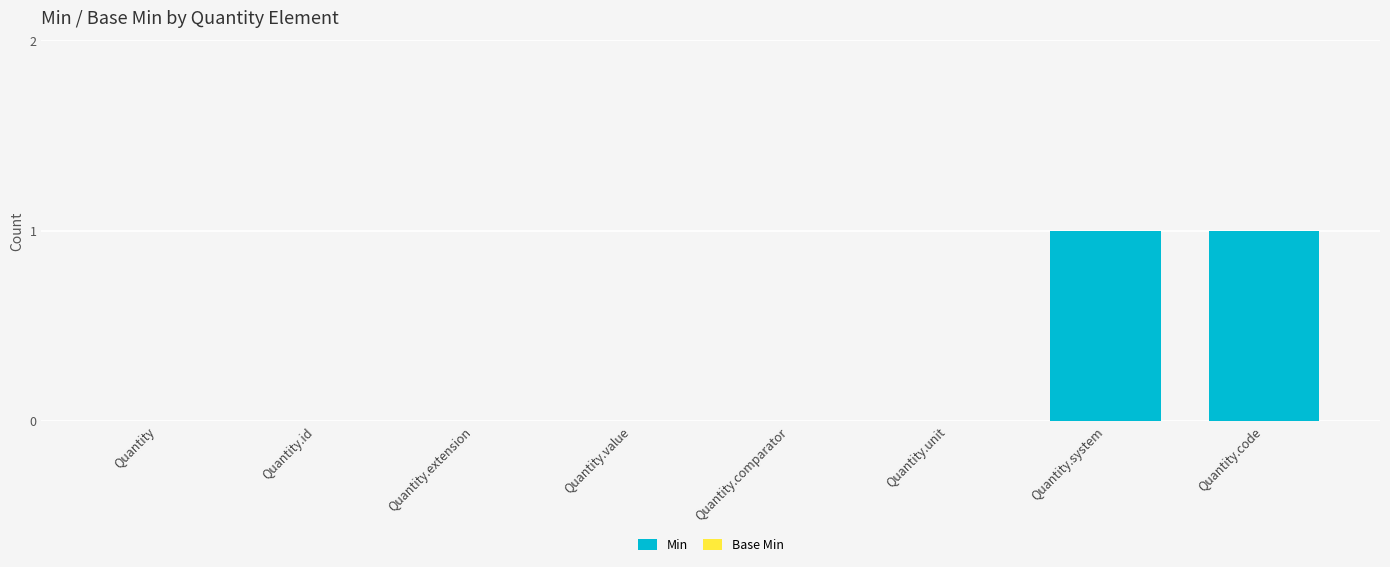

The chart shows a value of 0 at Quantity.id. True or false?

True